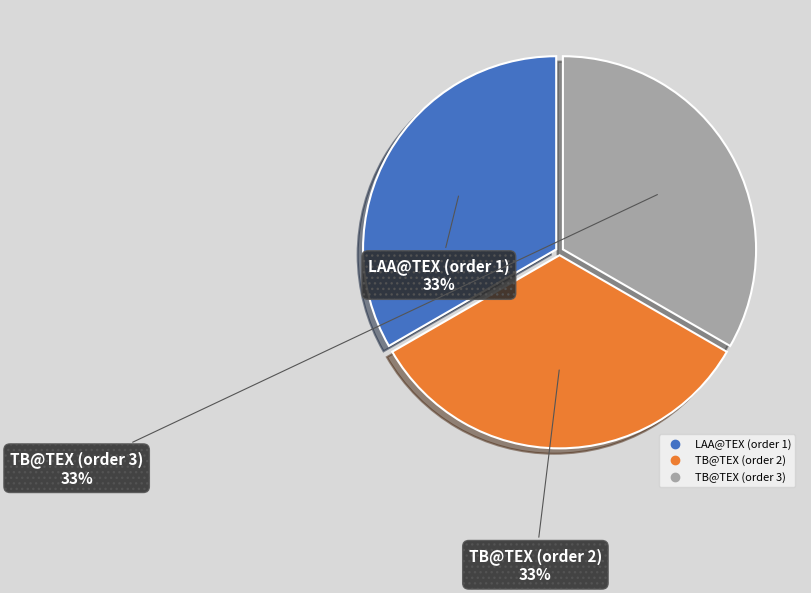

Is it true that TB@TEX (order 3) is 33% of the pie?

True